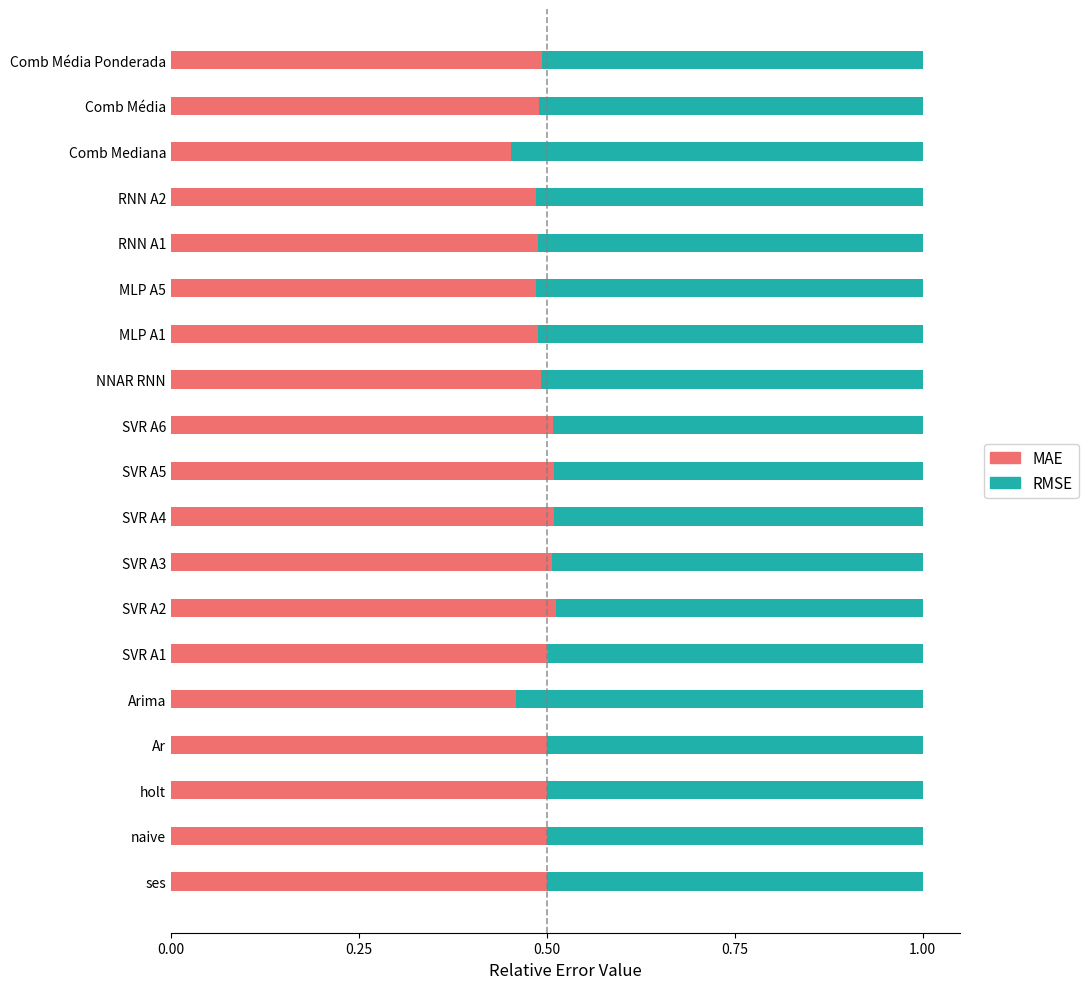

The MAE series shows 0.5 at Ar. True or false?

True